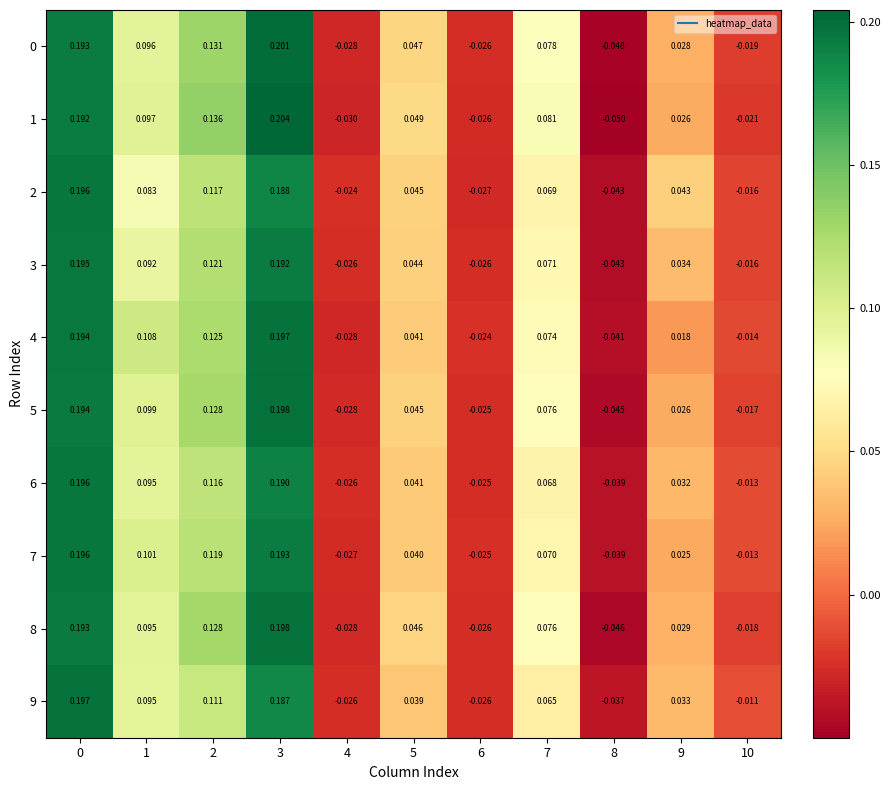

Is the value of 2 at 9 greater than the value of 7 at 5?

Yes